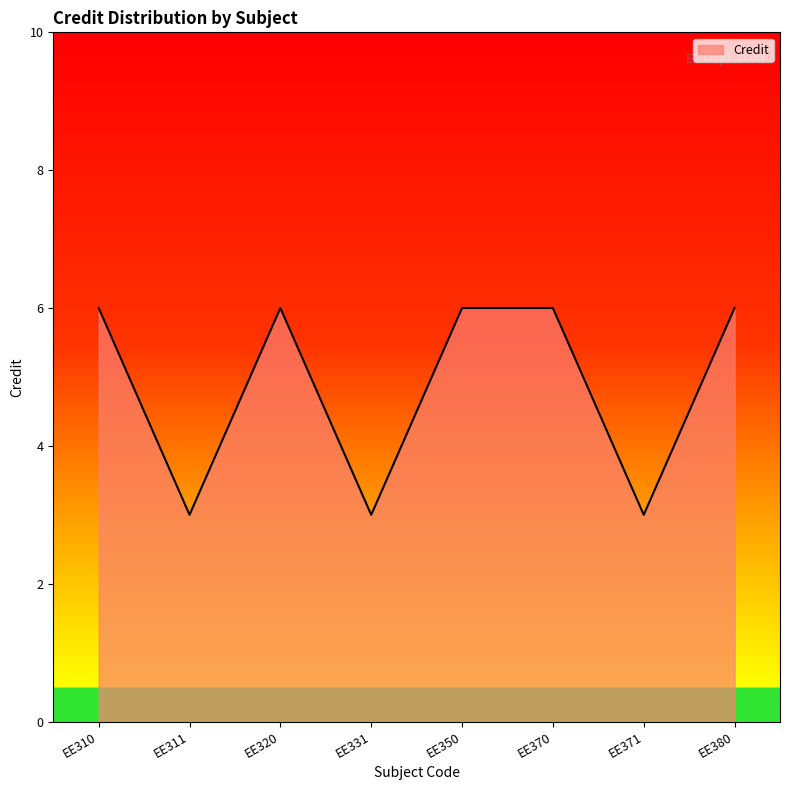

Approximately how many times larger is the value at EE350 compared to EE310?

1.0